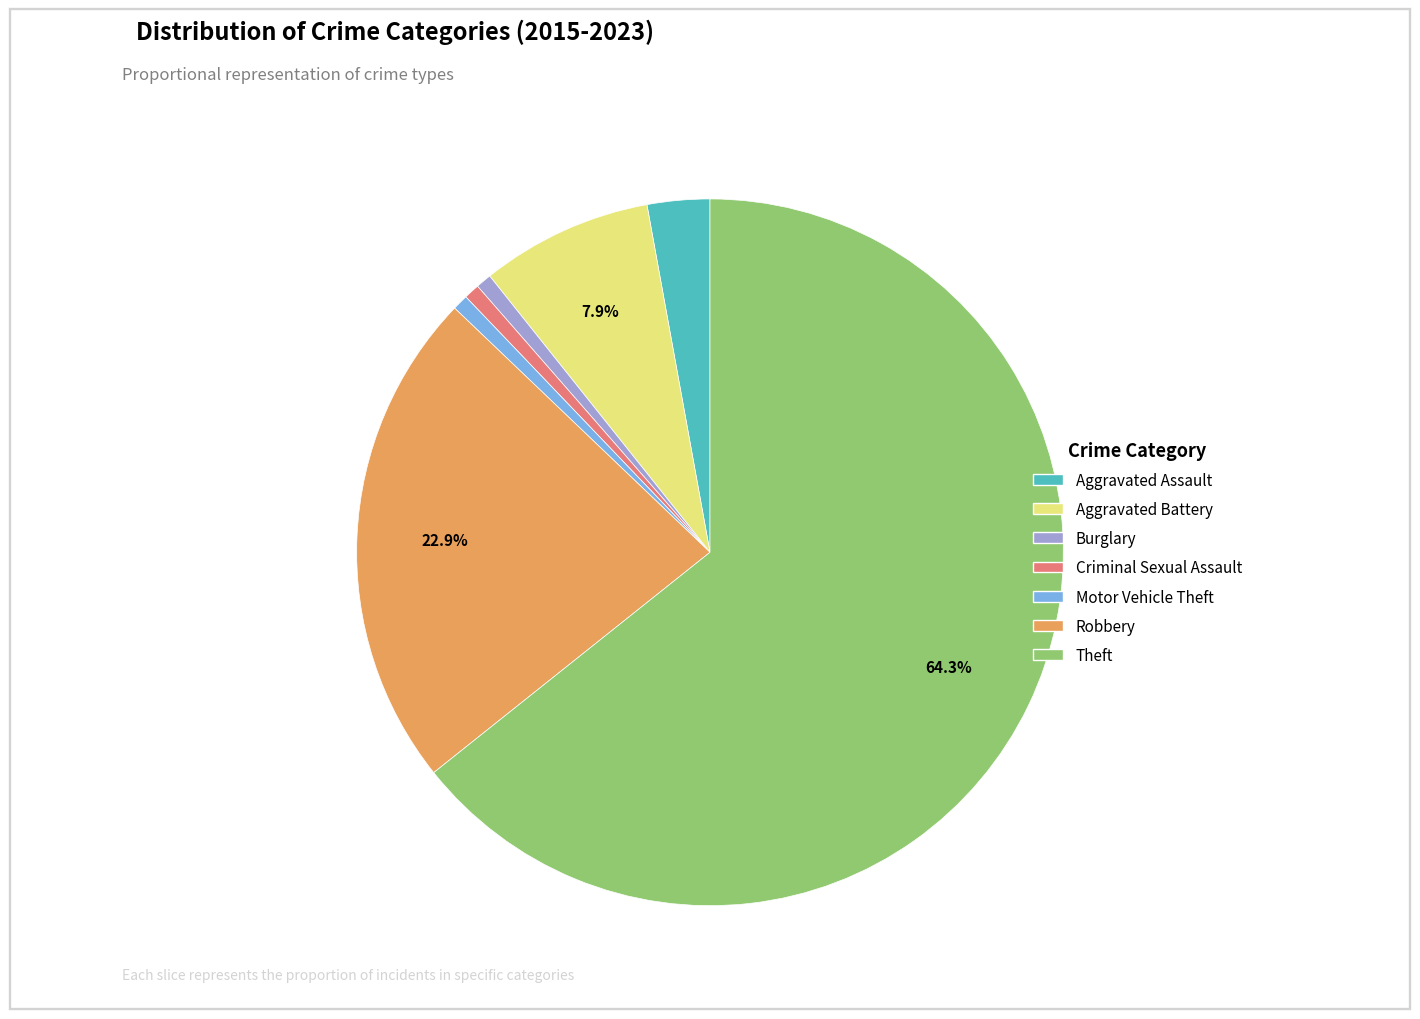

What percentage is the Robbery slice, to the nearest percent?

23%